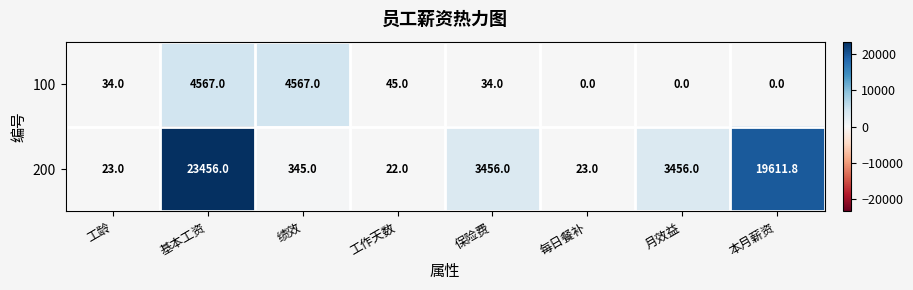

Rank the series at 工龄 from highest to lowest value.

100, 200